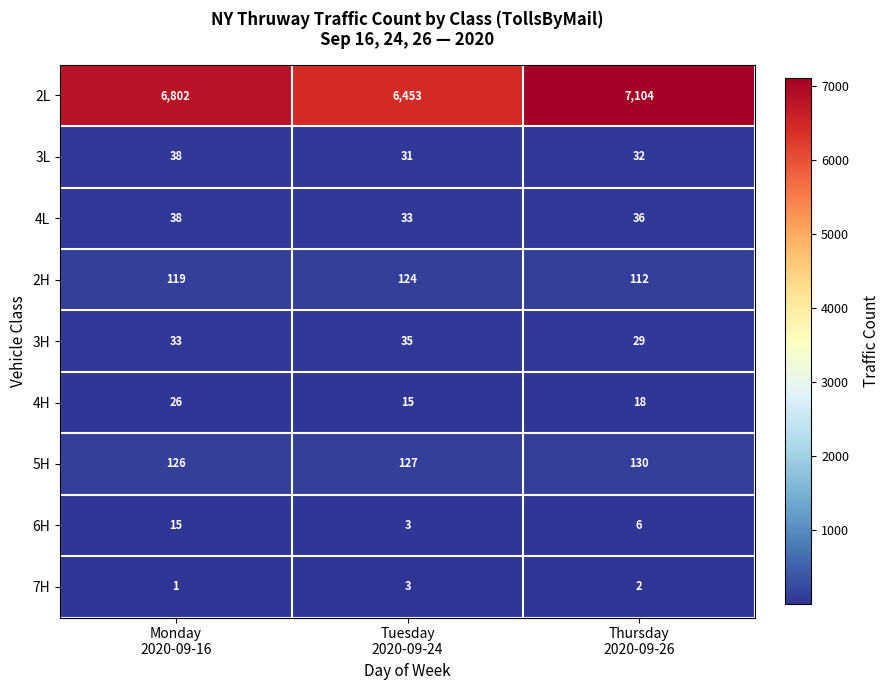

Between Tuesday
2020-09-24 and Thursday
2020-09-26, which series saw the biggest shift?

2L